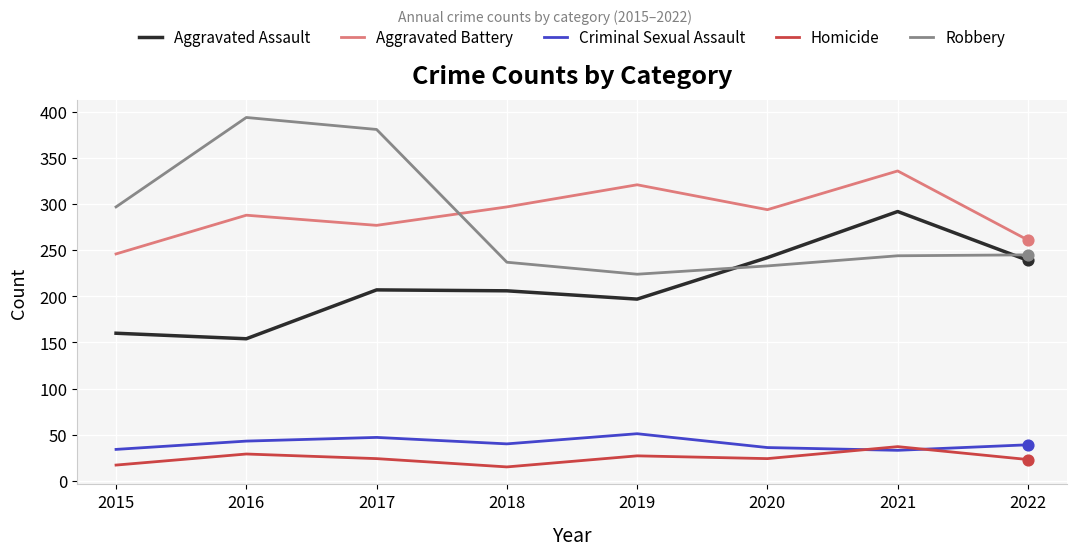

What is the difference between the highest and lowest values at 2018?

282